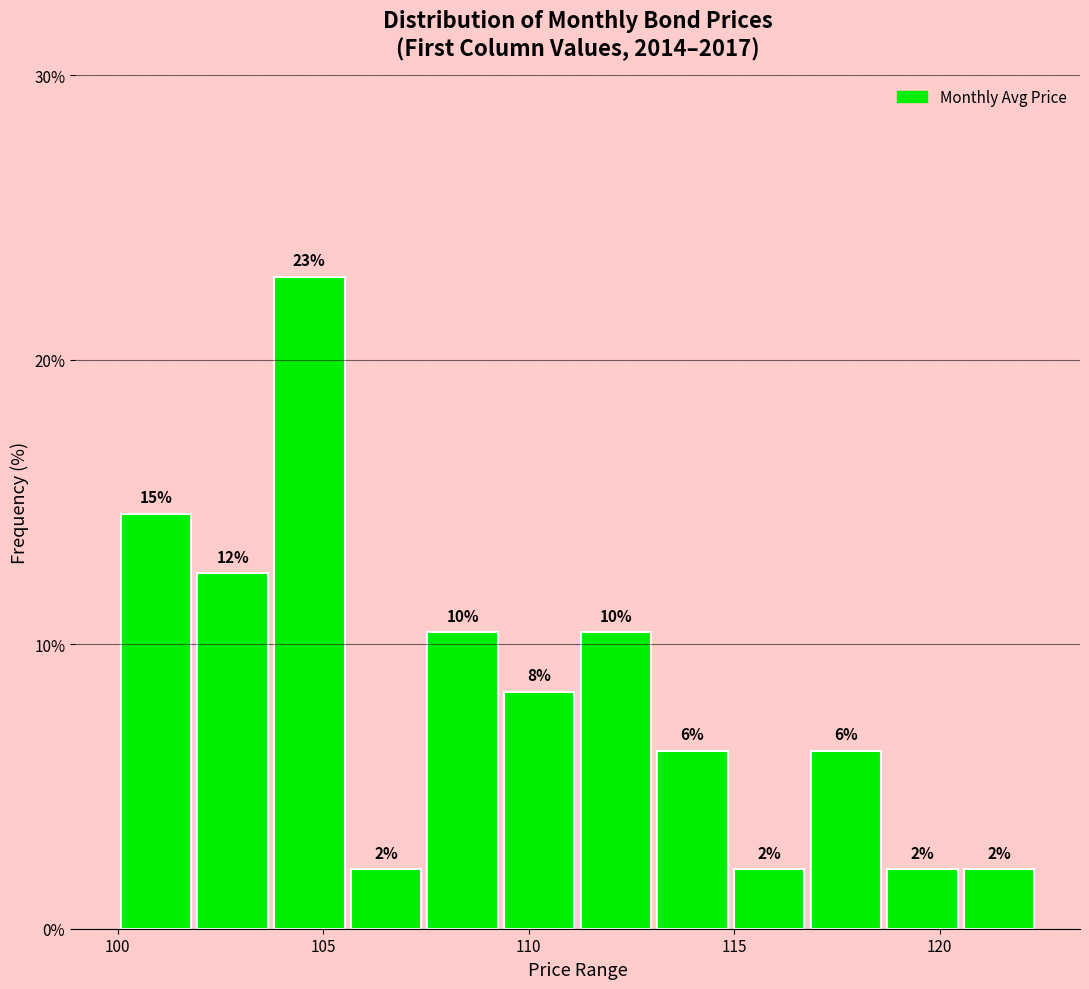

Read against the x-axis, roughly where is the centre of the tallest bar?

104.5